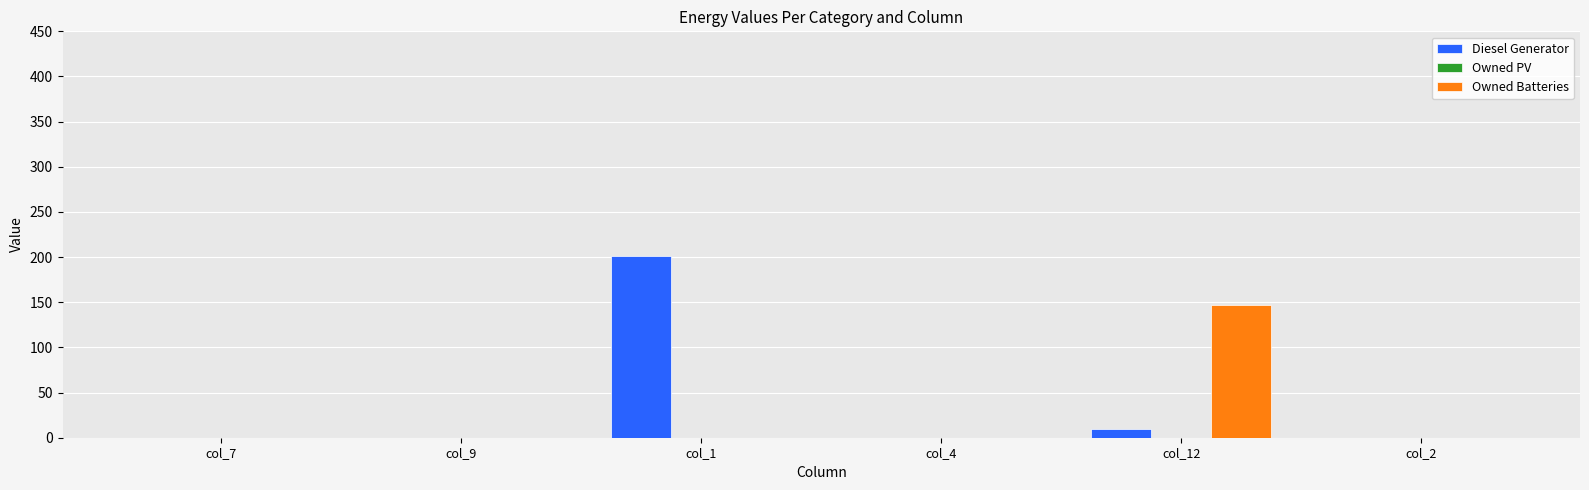

How many groups of bars are there?

6